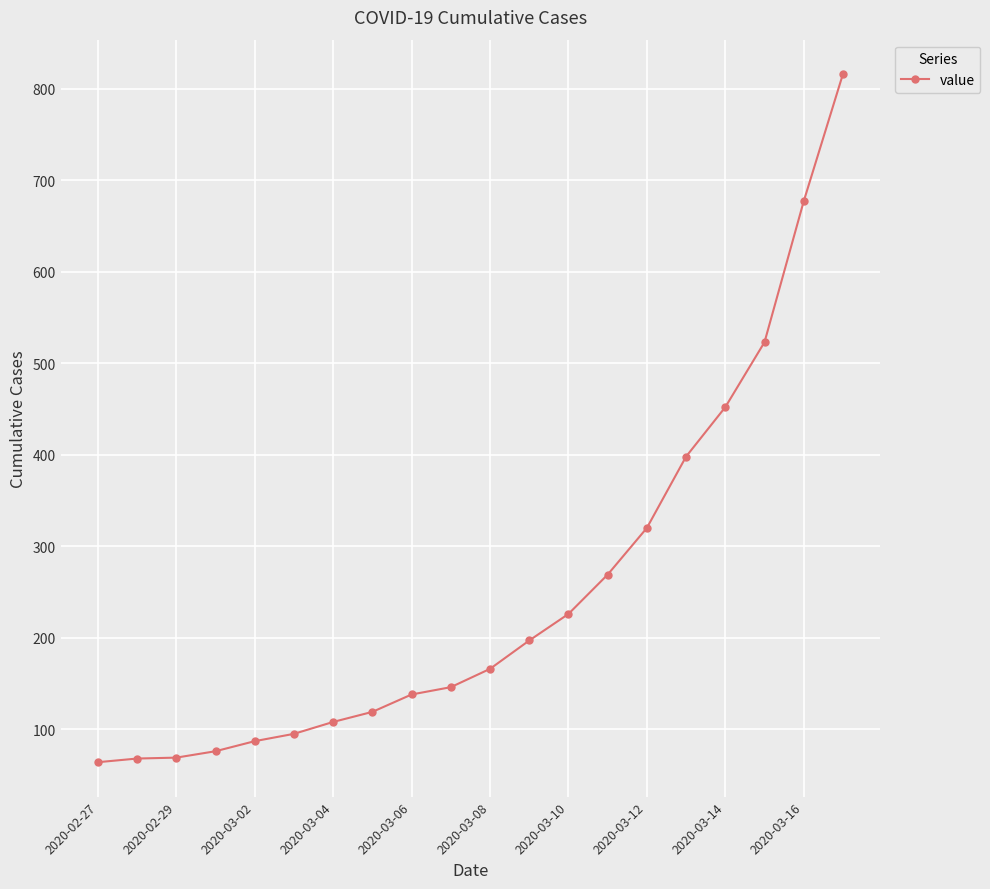

What is the smallest value displayed?

64